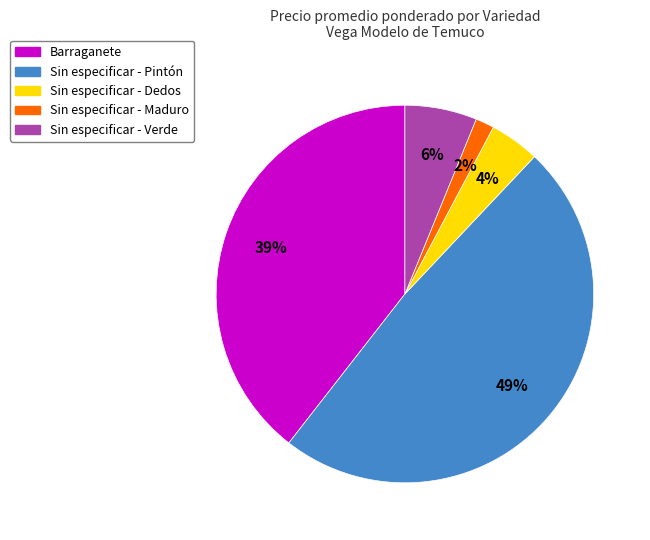

Between Sin especificar - Pintón and Barraganete, which is larger?

Sin especificar - Pintón